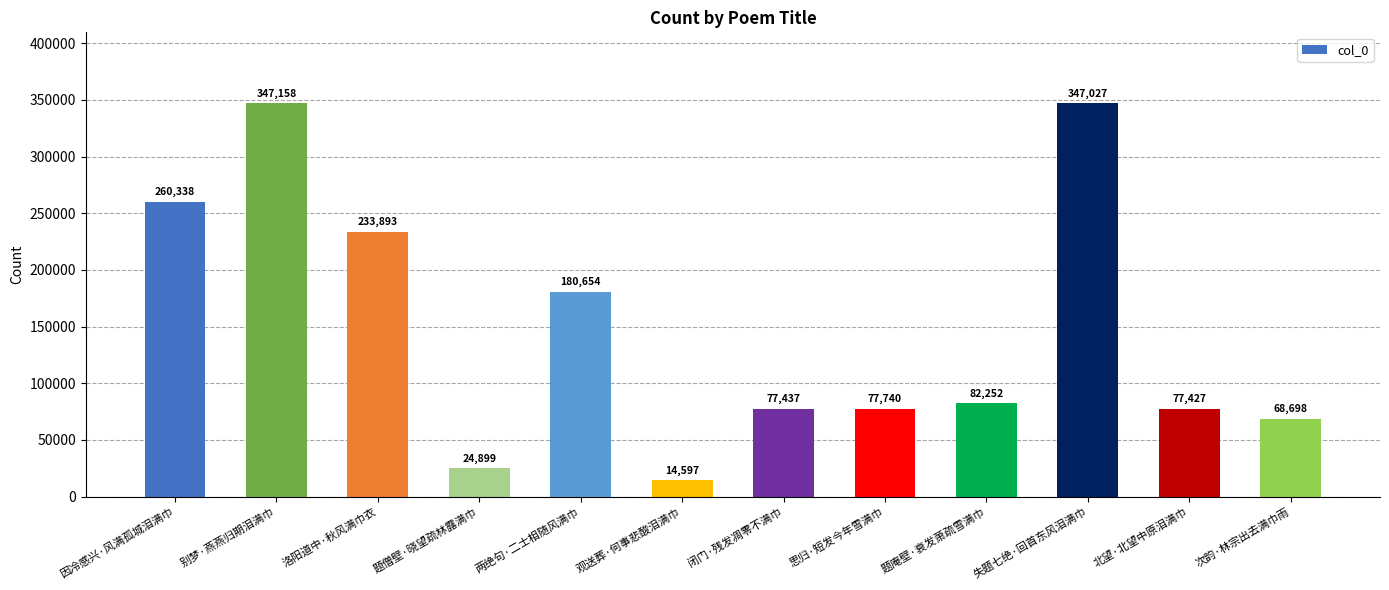

Is it true that the value at 题庵壁·衰发萧疏雪满巾 is 140823?

False